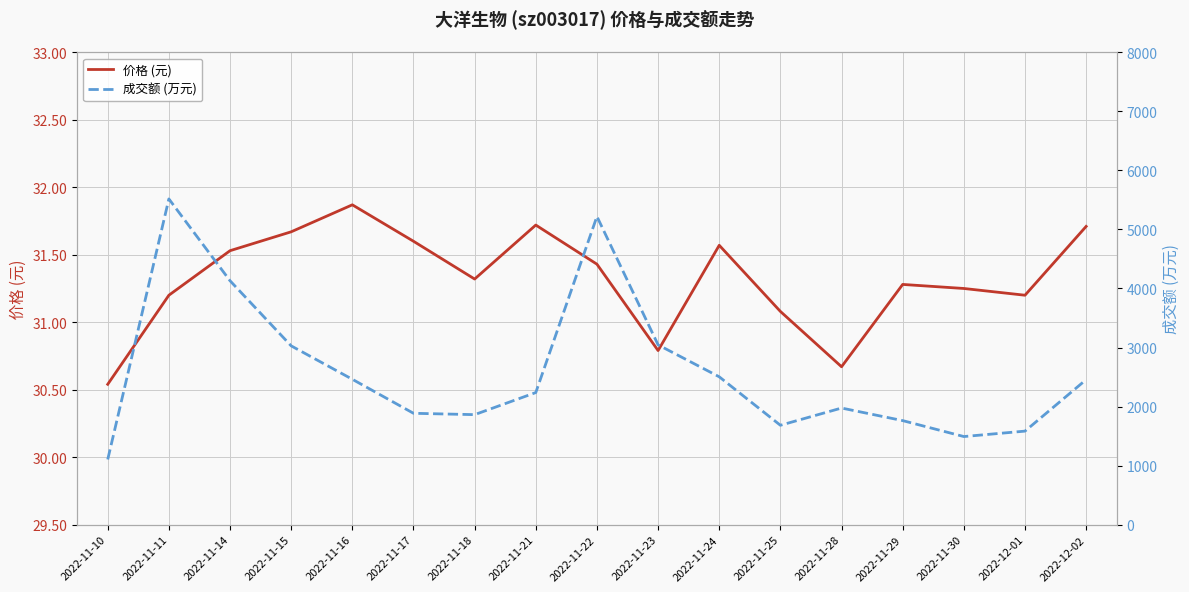

List the labels in order of 价格 (元) value, smallest first.

2022-11-10, 2022-11-28, 2022-11-23, 2022-11-25, 2022-11-11, 2022-12-01, 2022-11-30, 2022-11-29, 2022-11-18, 2022-11-22, 2022-11-14, 2022-11-24, 2022-11-17, 2022-11-15, 2022-12-02, 2022-11-21, 2022-11-16